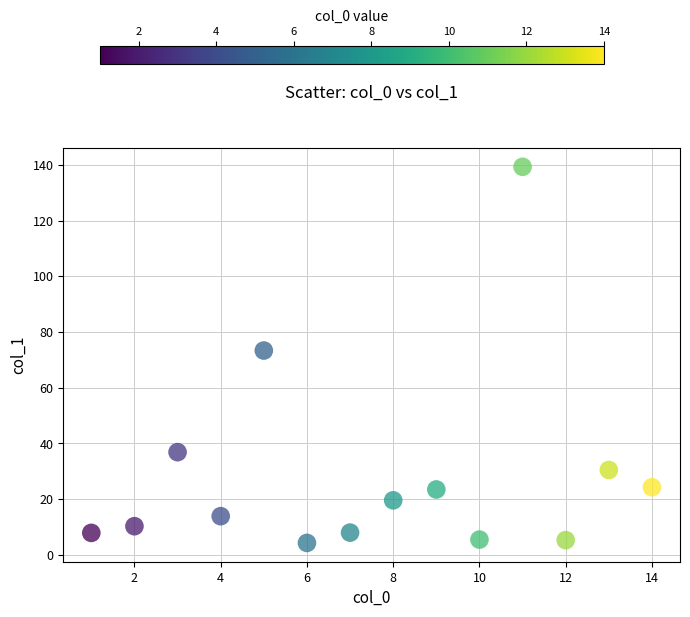

What Y value in the scatter plot is closest to 71?

73.3